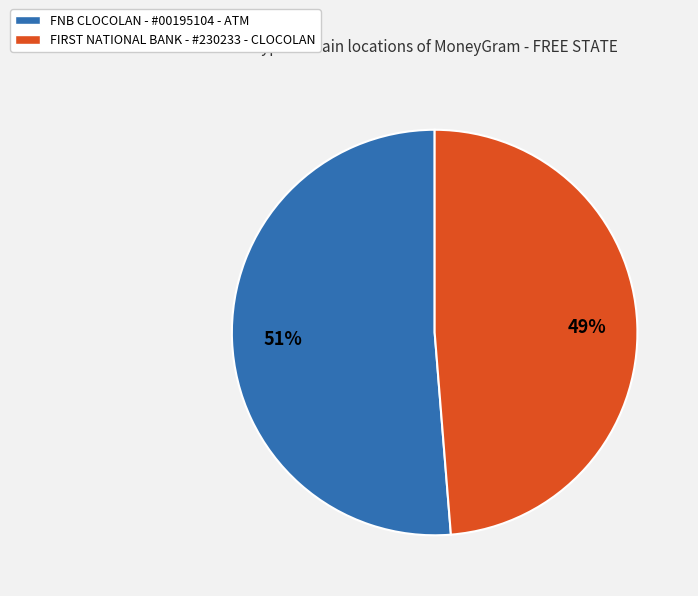

How many segments does this pie chart have?

2